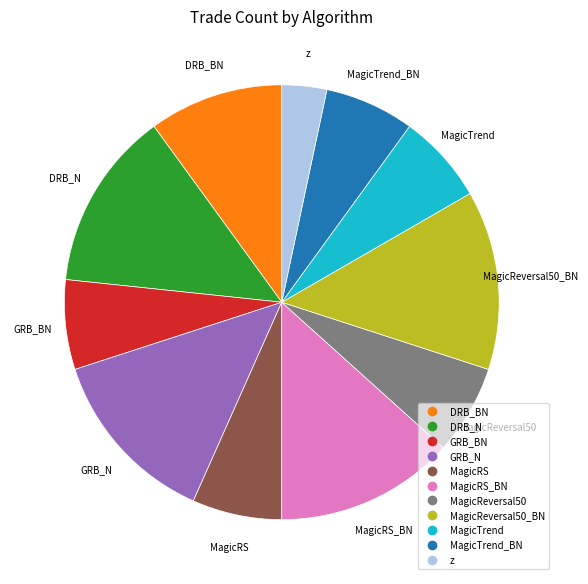

Does any single category account for the majority?

No